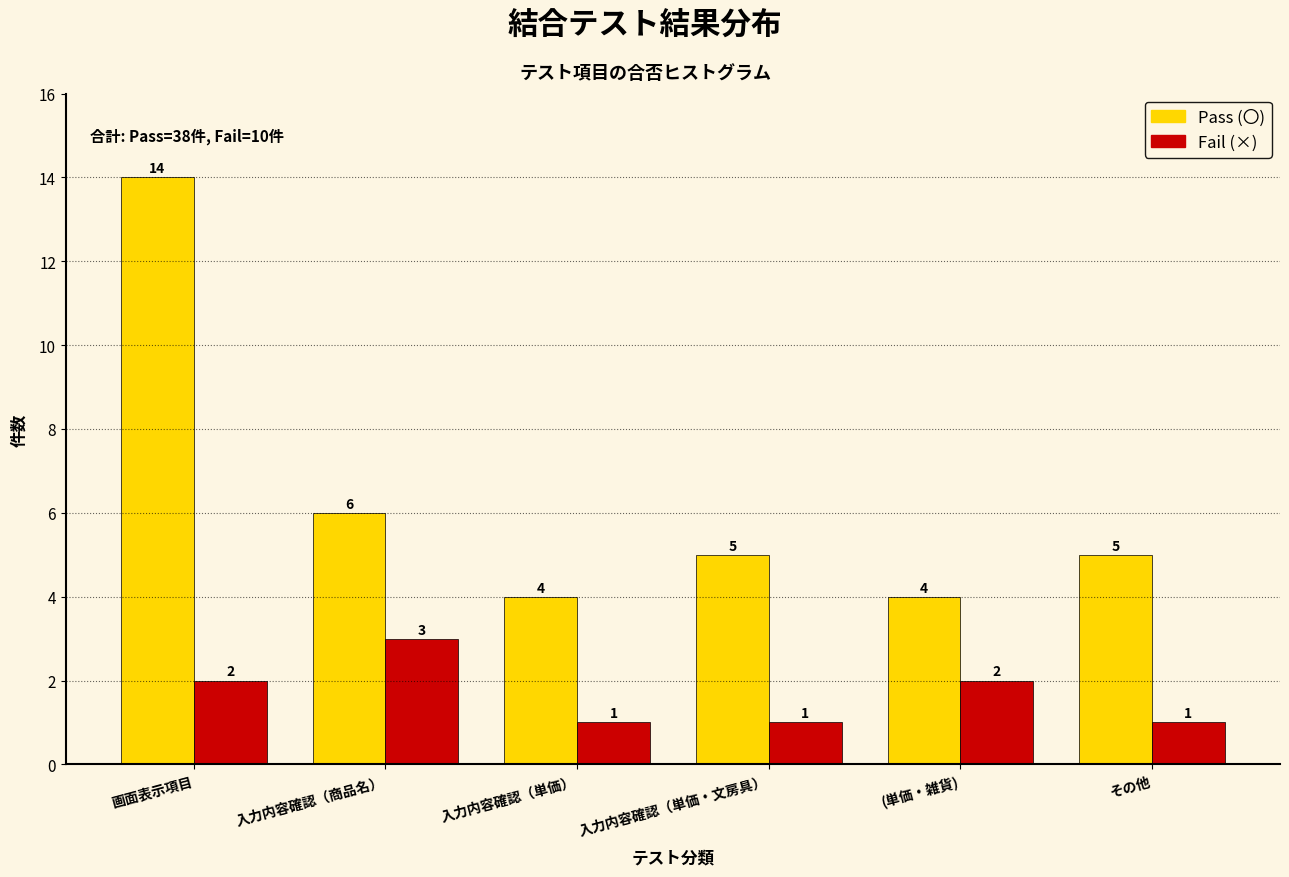

Reading left to right, list all the values displayed in this chart.

Pass (〇): 14	6	4	5	4	5
Fail (×): 2	3	1	1	2	1